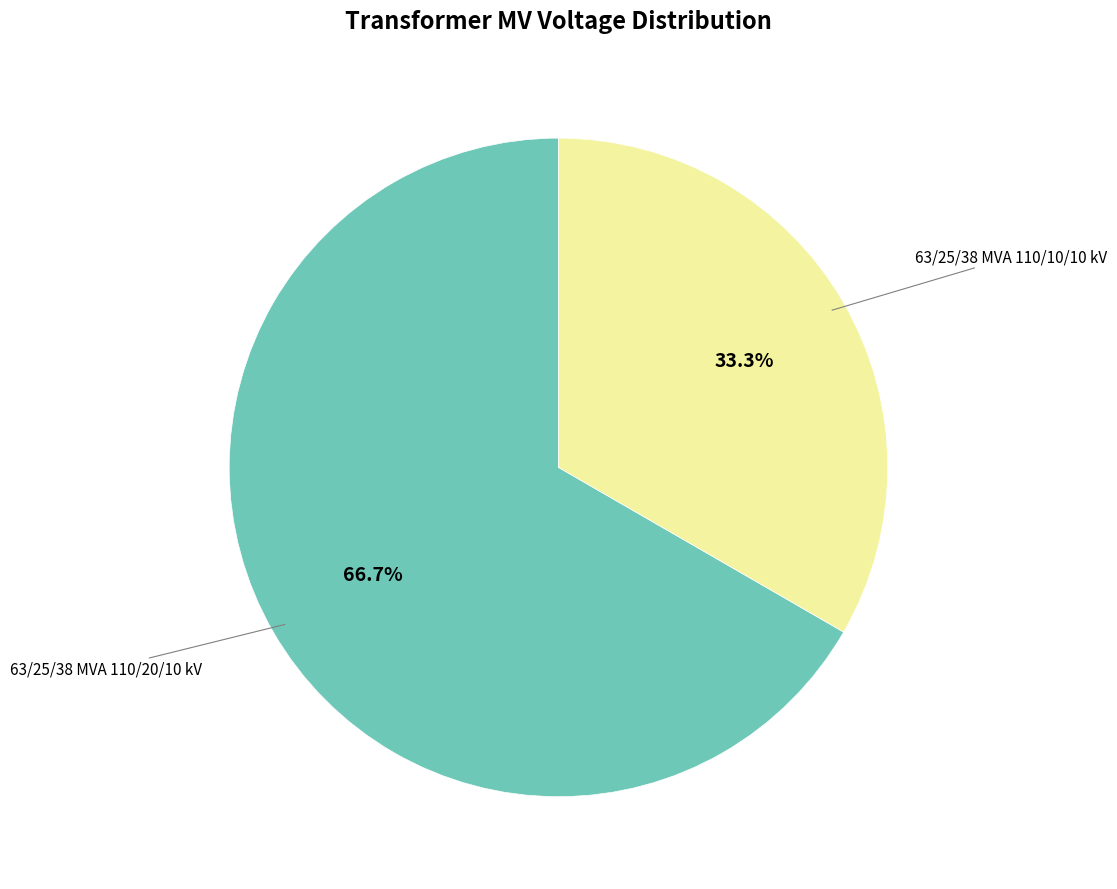

Is there any slice that represents more than half of the pie?

Yes